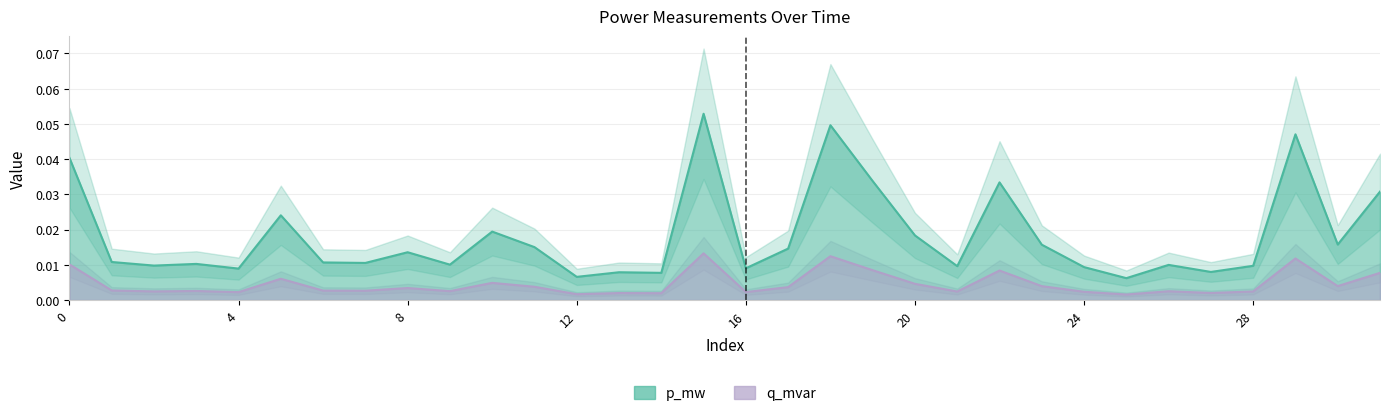

What are all the series names shown in the legend?

p_mw, q_mvar